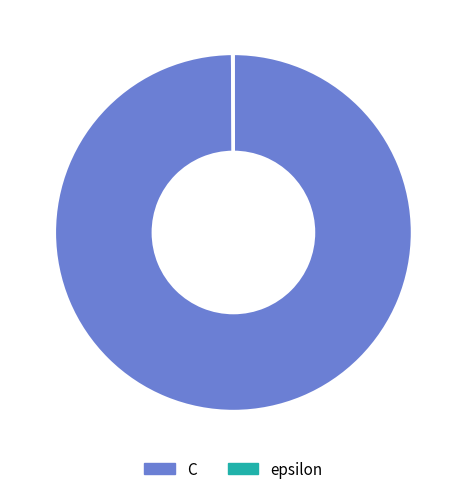

True or false: C accounts for 100% of the total.

True